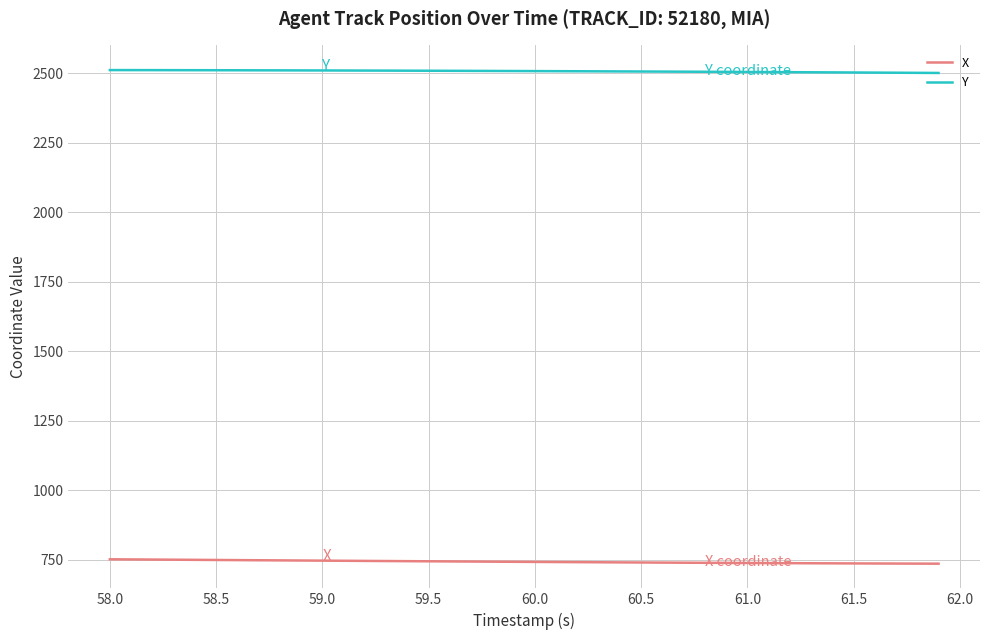

Which series has the largest total across all categories?

Y